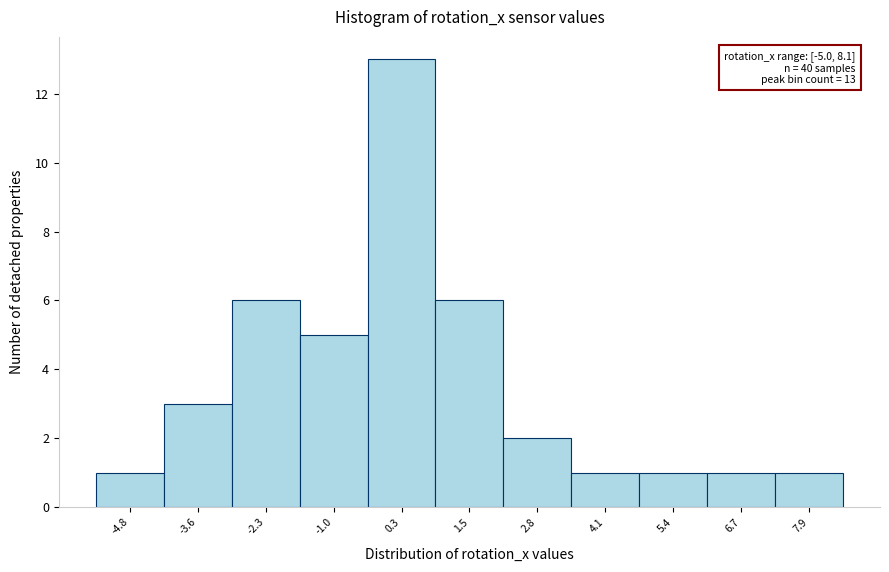

Which range on the x-axis has the tallest bar?

-0.4 to 1.0